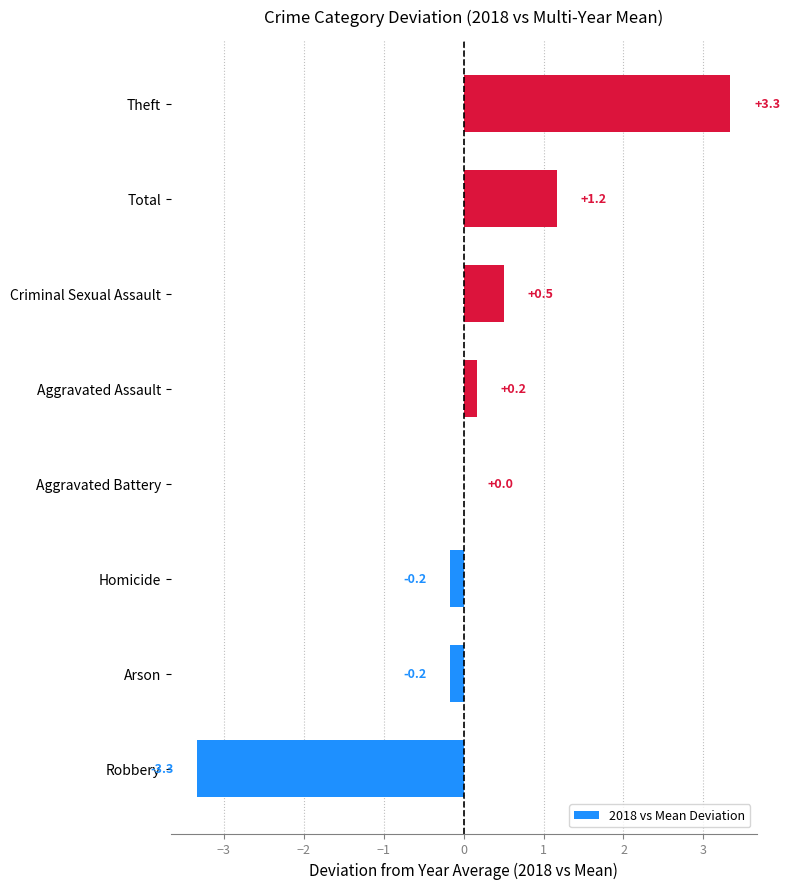

What is the change in value from Aggravated Battery to Criminal Sexual Assault?

+0.5